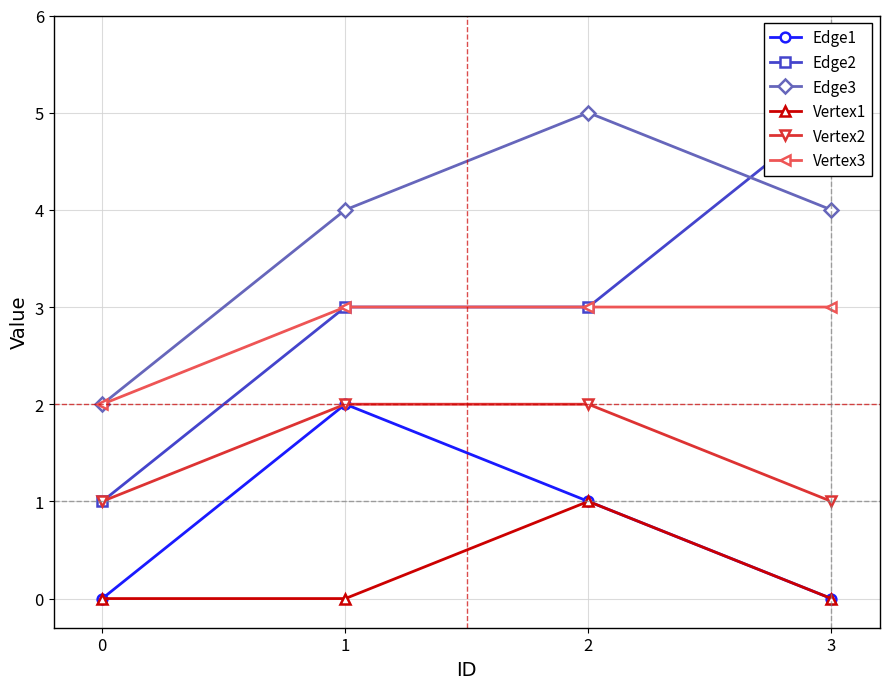

Does the chart have visible grid lines?

Yes